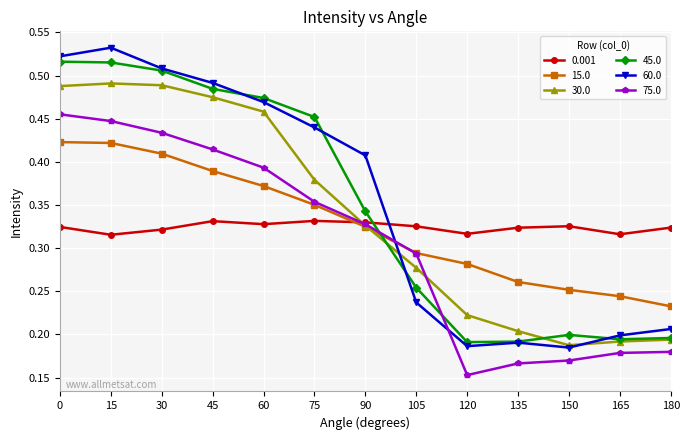

At which label does 15.0 reach its minimum?

180